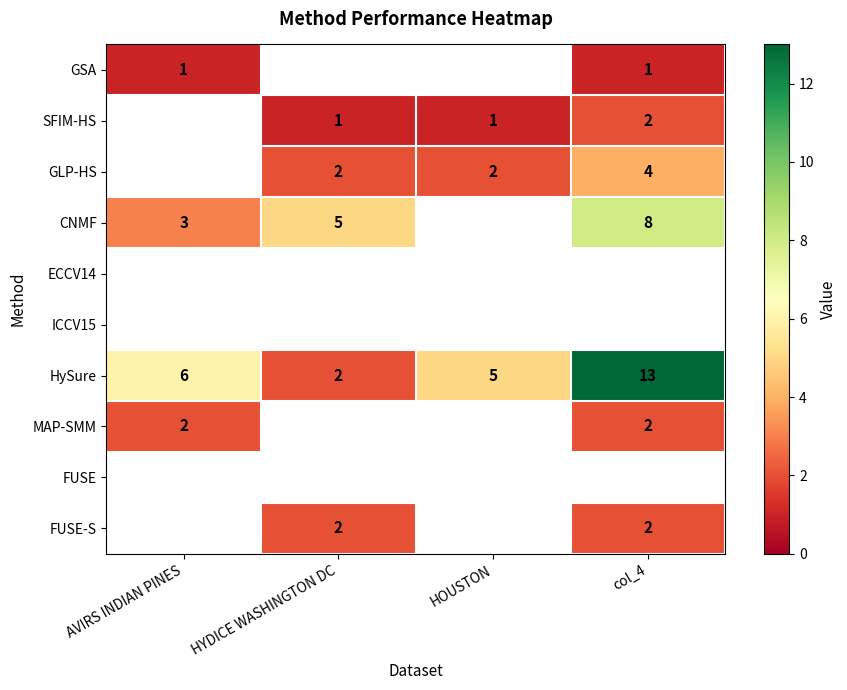

The GLP-HS series shows 2 at HOUSTON. True or false?

True